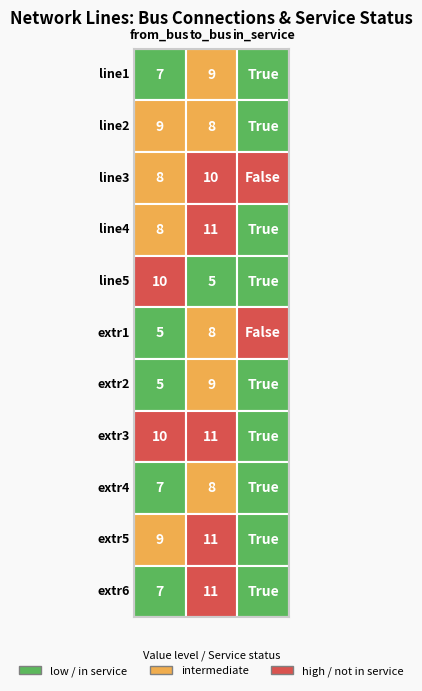

Rank the series at 2 from highest to lowest value.

line1, line2, line4, line5, extr2, extr3, extr4, extr5, extr6, line3, extr1